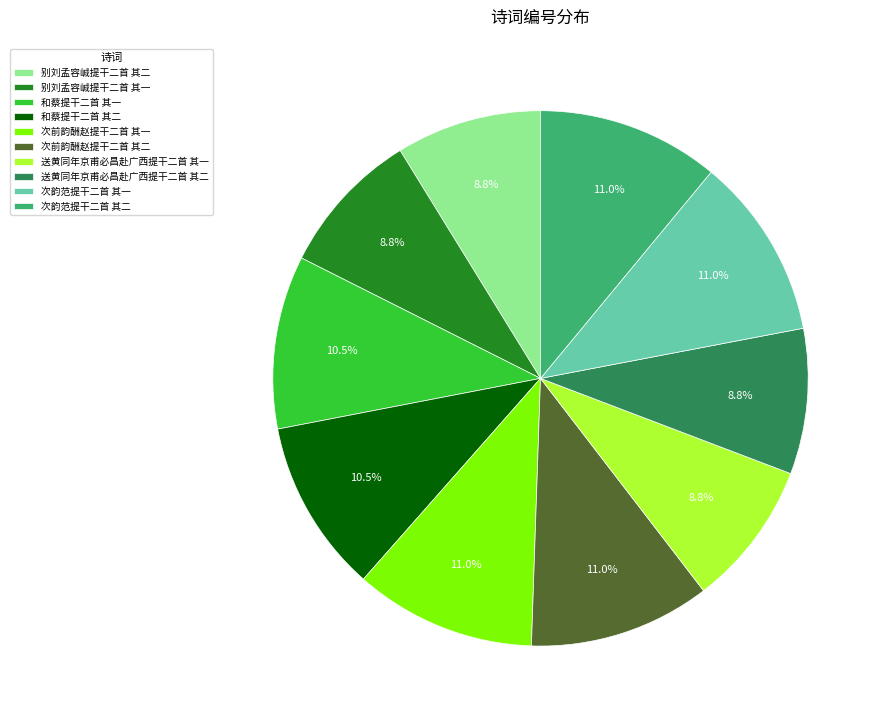

Is it true that 次前韵酬赵提干二首 其二 is 24% of the pie?

False